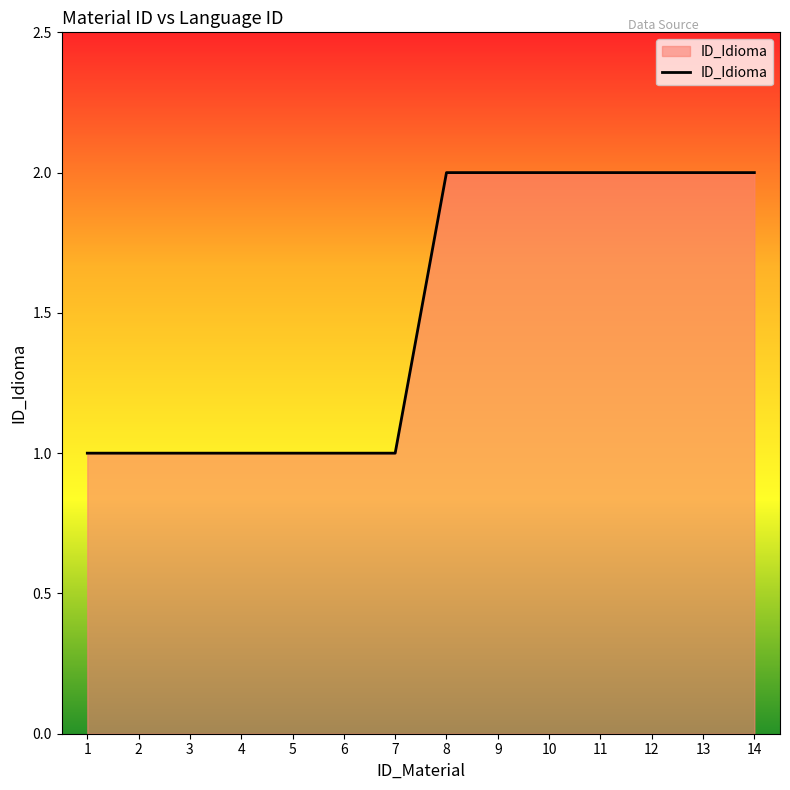

The value at 13 is 3. True or false?

False